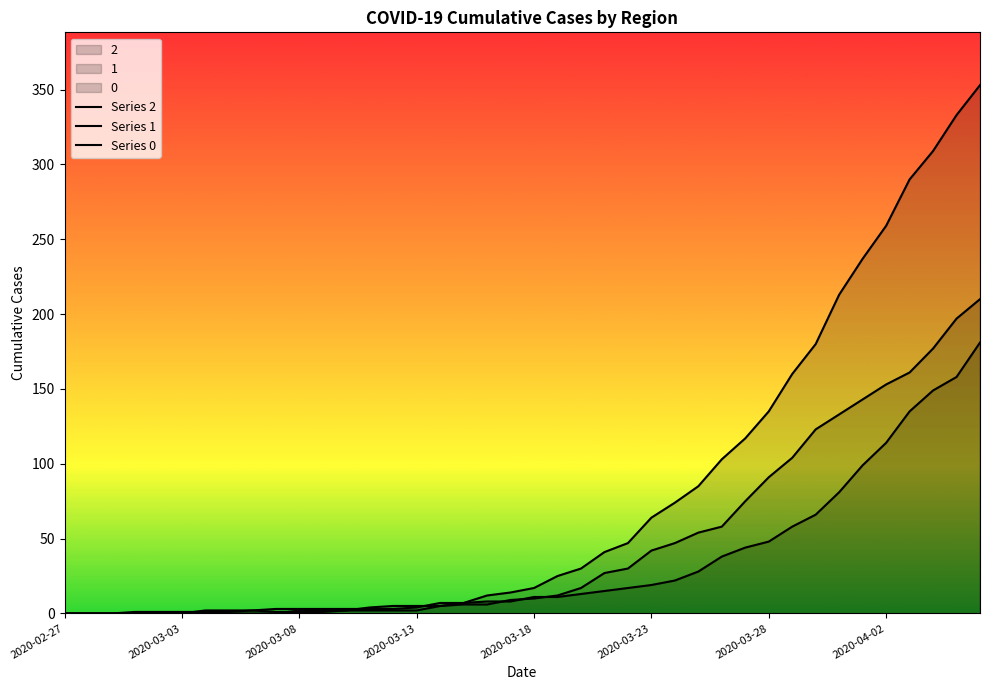

What is the spread (max minus min) of values at 8?

2